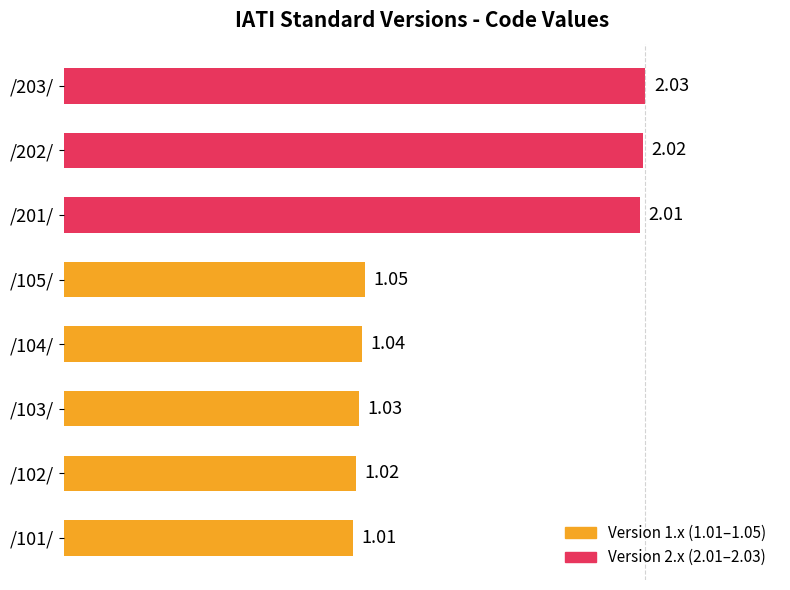

What is the value of the 5th bar from the left?

1.1